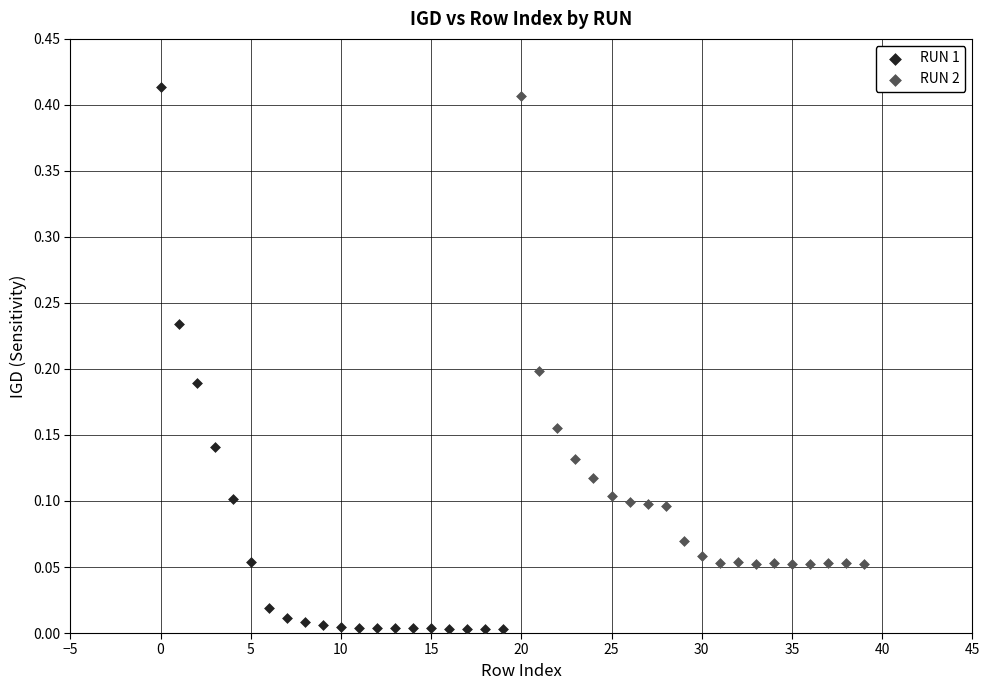

Which series has the widest spread of Y values?

RUN 1